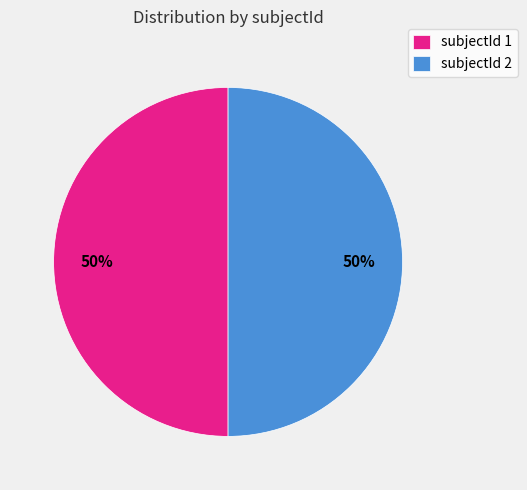

What percentage is the subjectId 2 slice, to the nearest percent?

50%